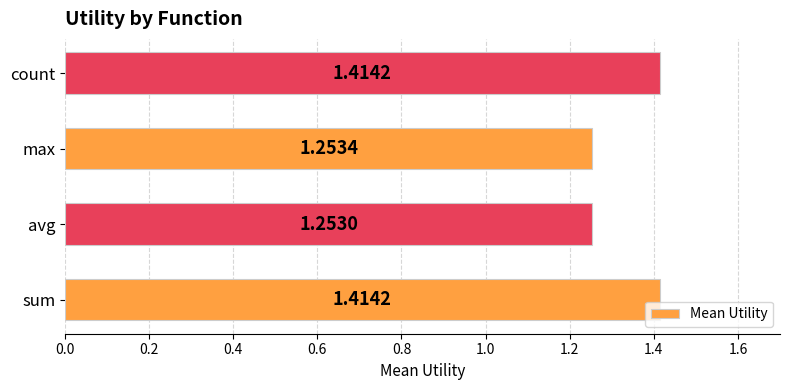

Does the chart contain stacked bars?

No